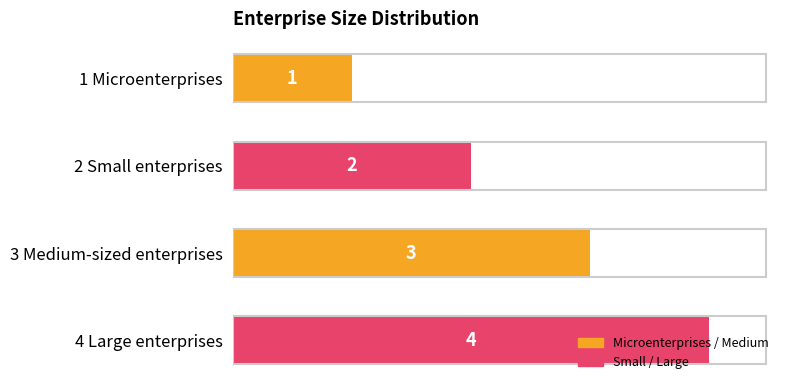

What is the maximum value shown in the chart?

4